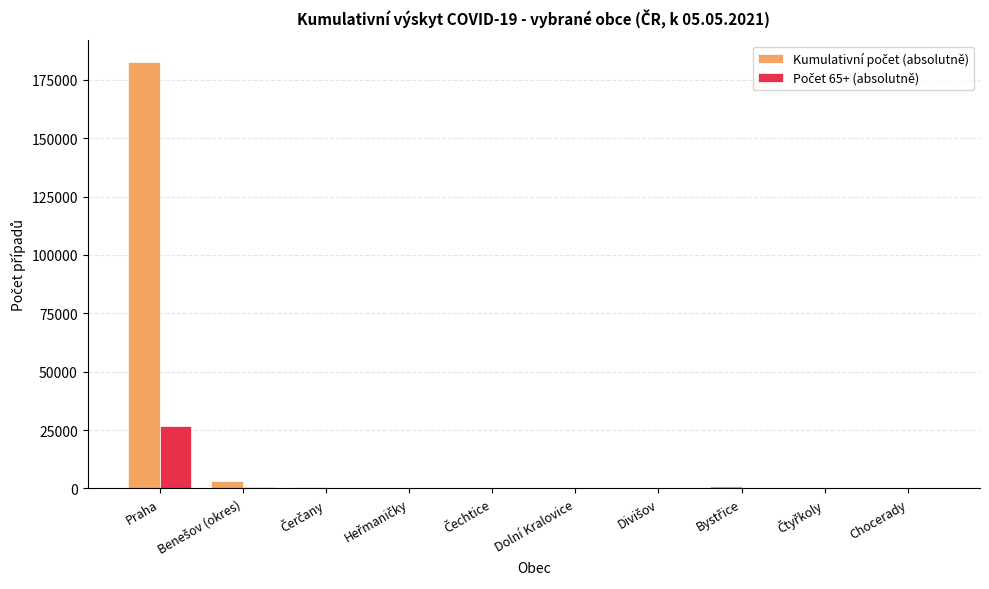

What is the greatest value displayed?

182757